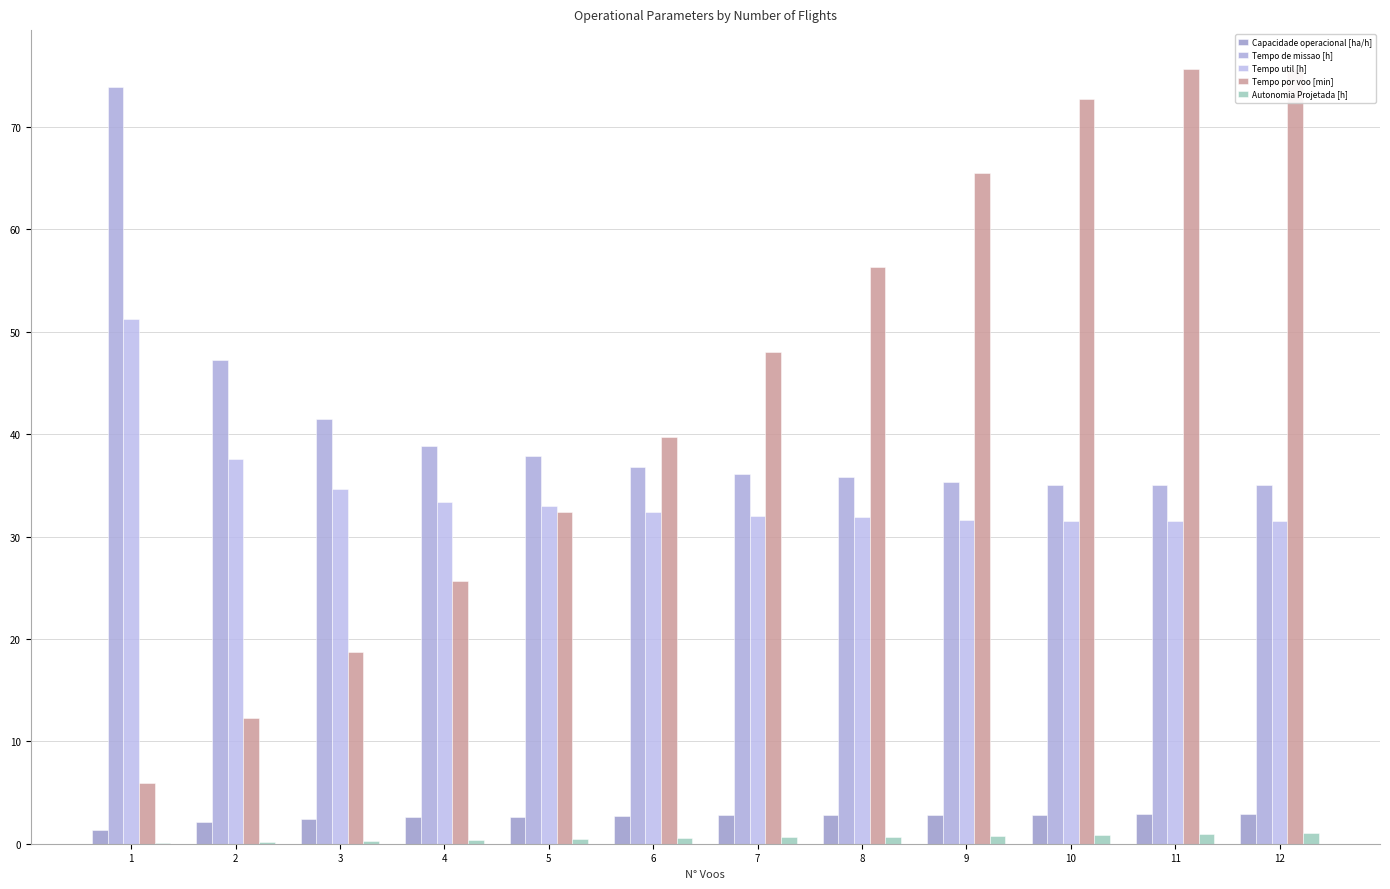

Is the value of Tempo por voo [min] at 10 greater than the value of Tempo util [h] at 2?

Yes